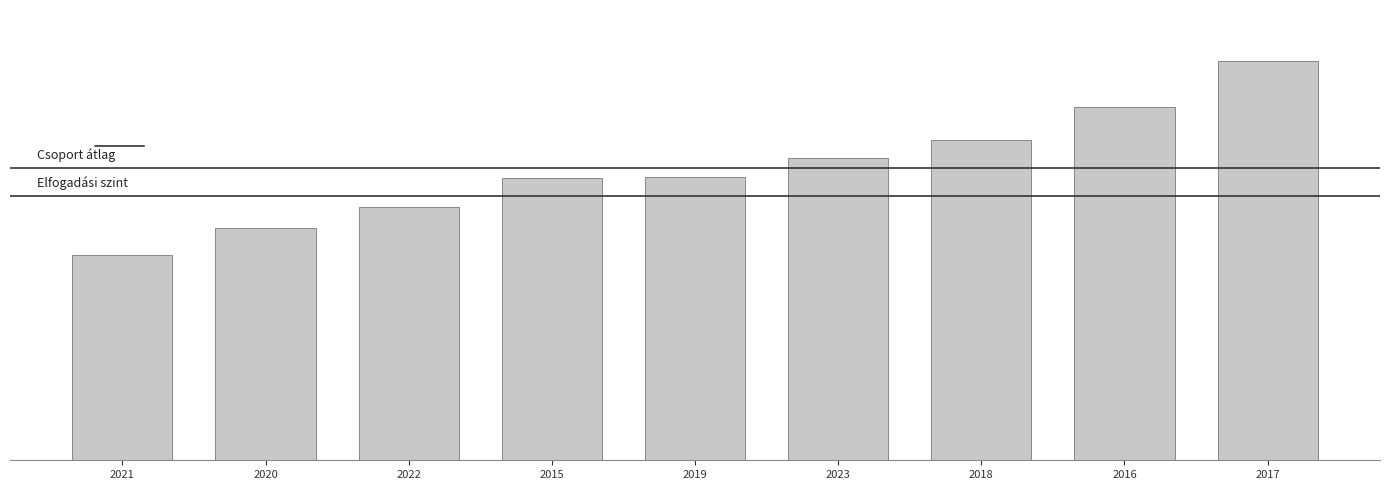

What is the sum of the values at 2017 and 2022?

652